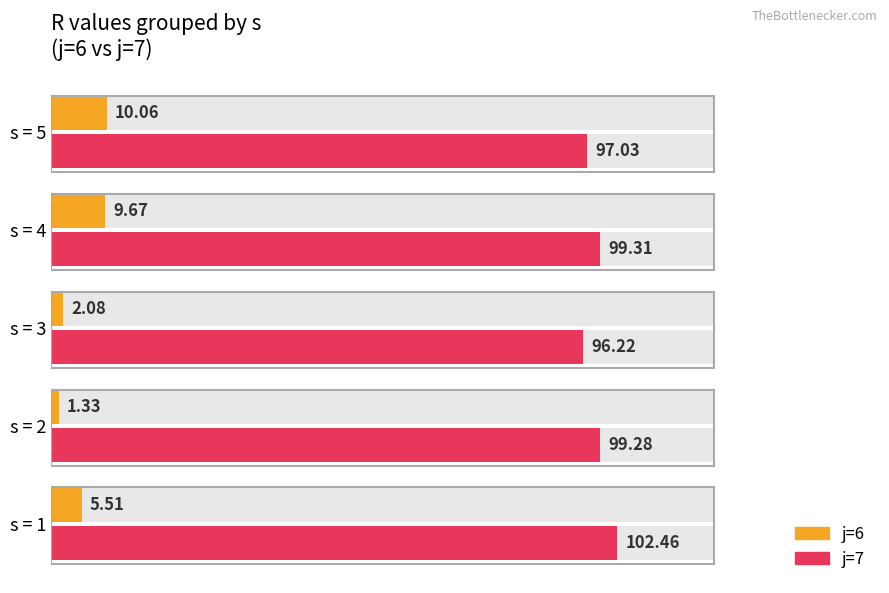

Does the chart contain stacked bars?

No